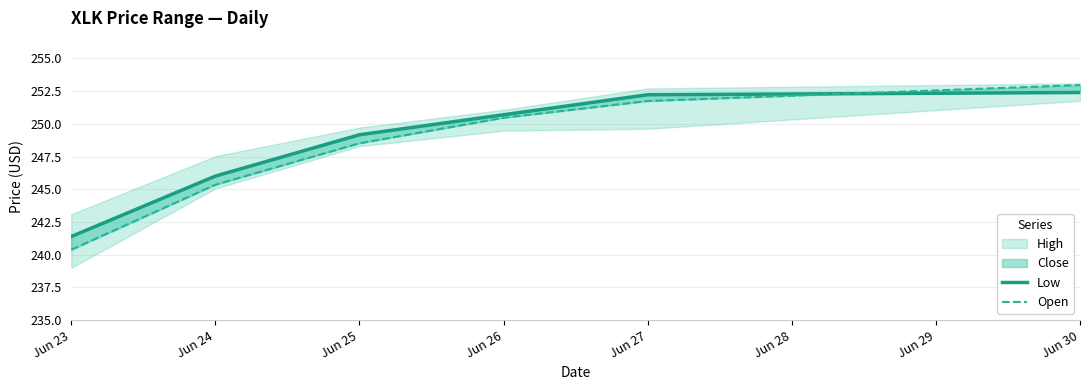

Which series has the largest range (max minus min)?

Open